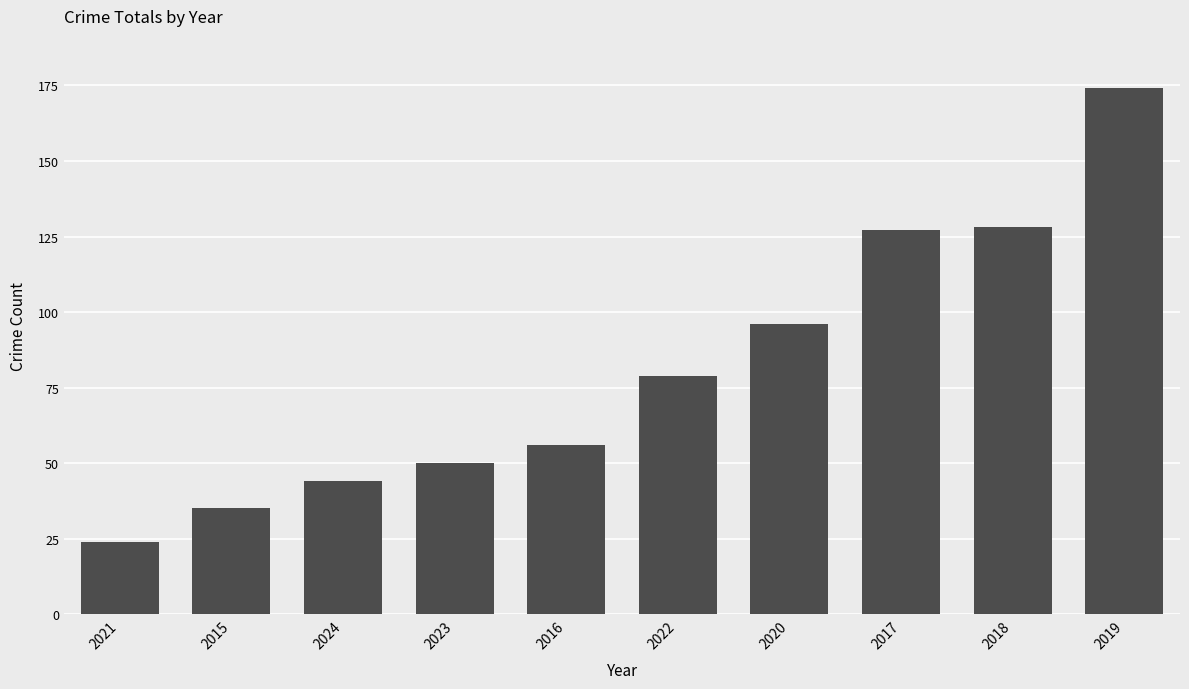

The value at 2015 is 35. True or false?

True